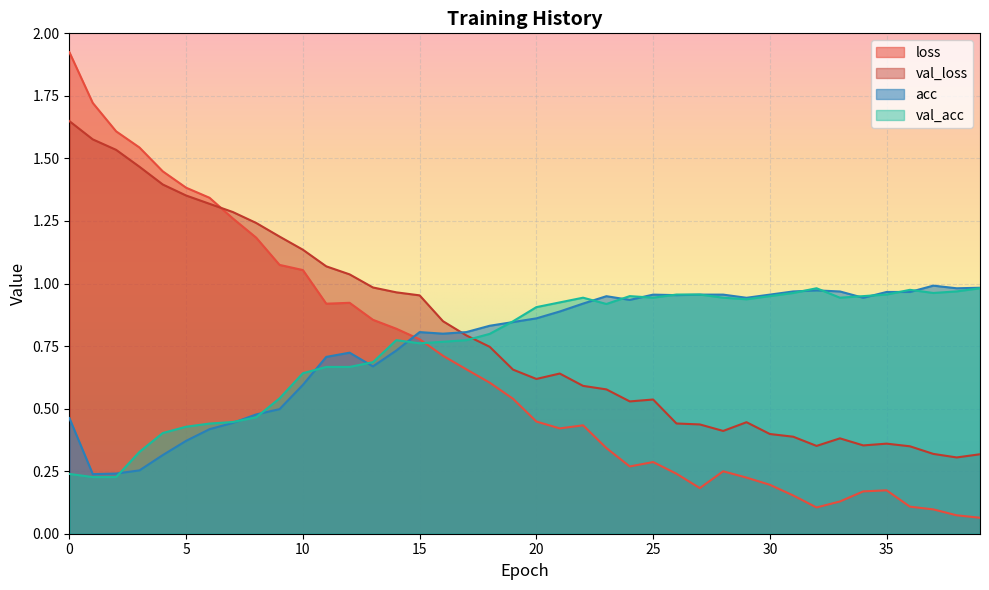

Reading left to right, transcribe all the data shown in this chart.

loss: 1.9	1.7	1.6	1.5	1.4	1.4	1.3	1.3	1.2	1.1	1.1	0.9	0.9	0.9	0.8	0.8	0.7	0.7	0.6	0.5	0.4	0.4	0.4	0.3	0.3	0.3	0.2	0.2	0.2	0.2	0.2	0.2	0.1	0.1	0.2	0.2	0.1	0.1	0.1	0.1
val_loss: 1.6	1.6	1.5	1.5	1.4	1.4	1.3	1.3	1.2	1.2	1.1	1.1	1.0	1.0	1.0	1.0	0.8	0.8	0.7	0.7	0.6	0.6	0.6	0.6	0.5	0.5	0.4	0.4	0.4	0.4	0.4	0.4	0.4	0.4	0.4	0.4	0.3	0.3	0.3	0.3
acc: 0.5	0.2	0.2	0.3	0.3	0.4	0.4	0.4	0.5	0.5	0.6	0.7	0.7	0.7	0.7	0.8	0.8	0.8	0.8	0.8	0.9	0.9	0.9	0.9	0.9	1.0	1.0	1.0	1.0	0.9	1.0	1.0	1.0	1.0	0.9	1.0	1.0	1.0	1.0	1.0
val_acc: 0.2	0.2	0.2	0.3	0.4	0.4	0.4	0.4	0.5	0.5	0.6	0.7	0.7	0.7	0.8	0.8	0.8	0.8	0.8	0.8	0.9	0.9	0.9	0.9	0.9	0.9	1.0	1.0	0.9	0.9	0.9	1.0	1.0	0.9	0.9	1.0	1.0	1.0	1.0	1.0